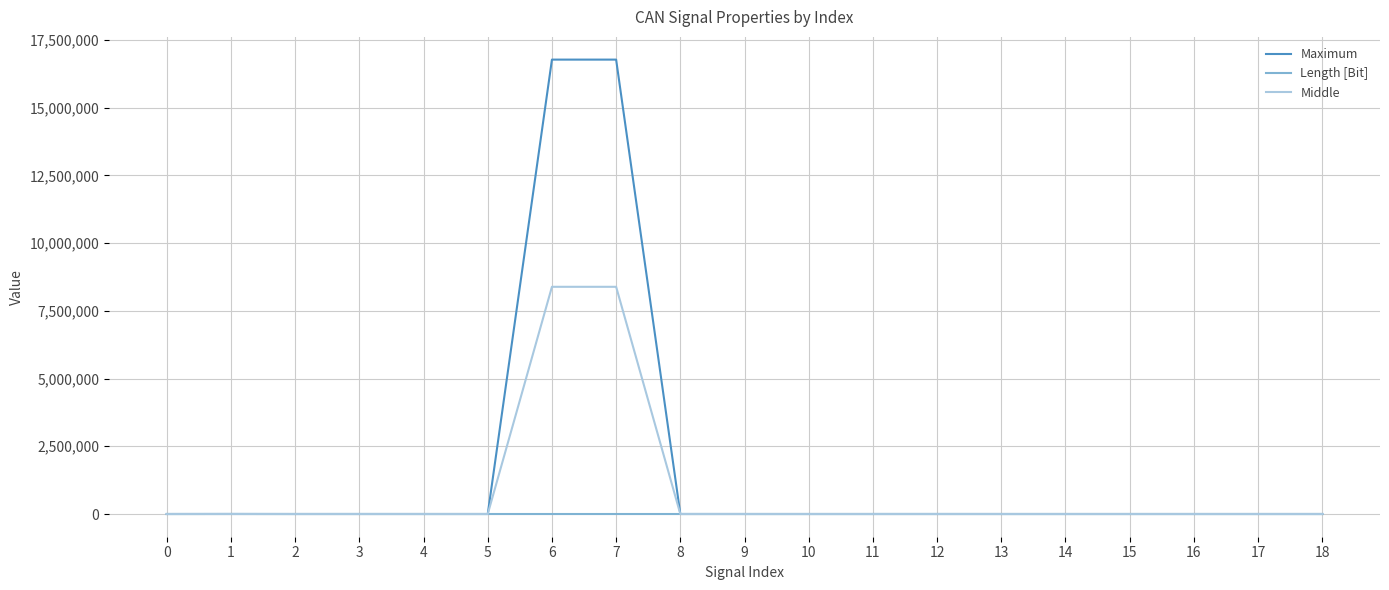

Does the chart have visible grid lines?

Yes